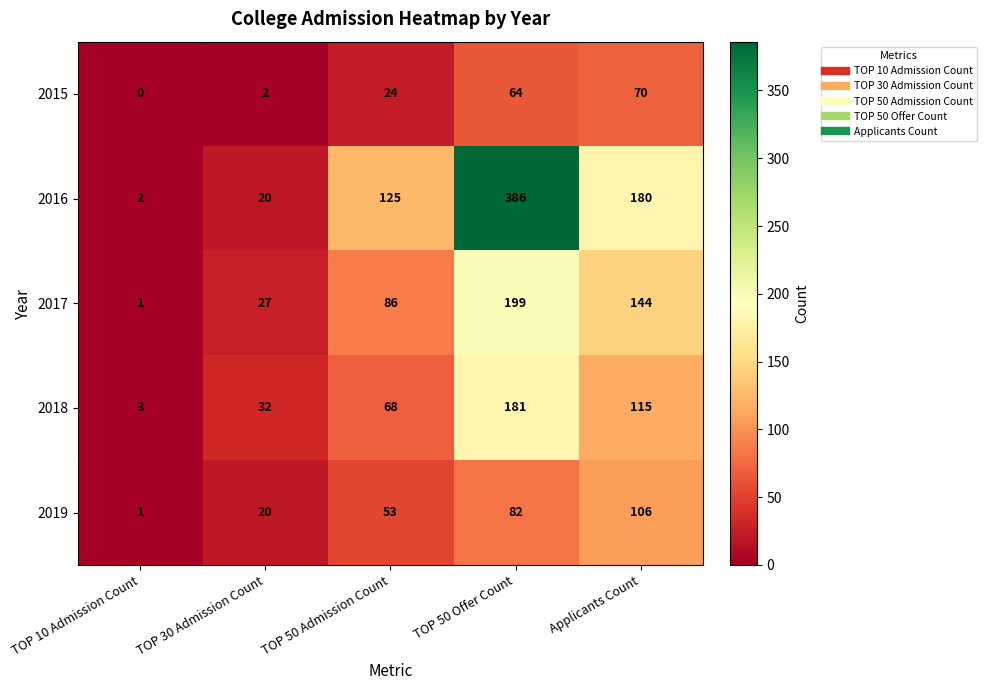

What is the difference between the maximum and minimum values in the 2019 series?

105